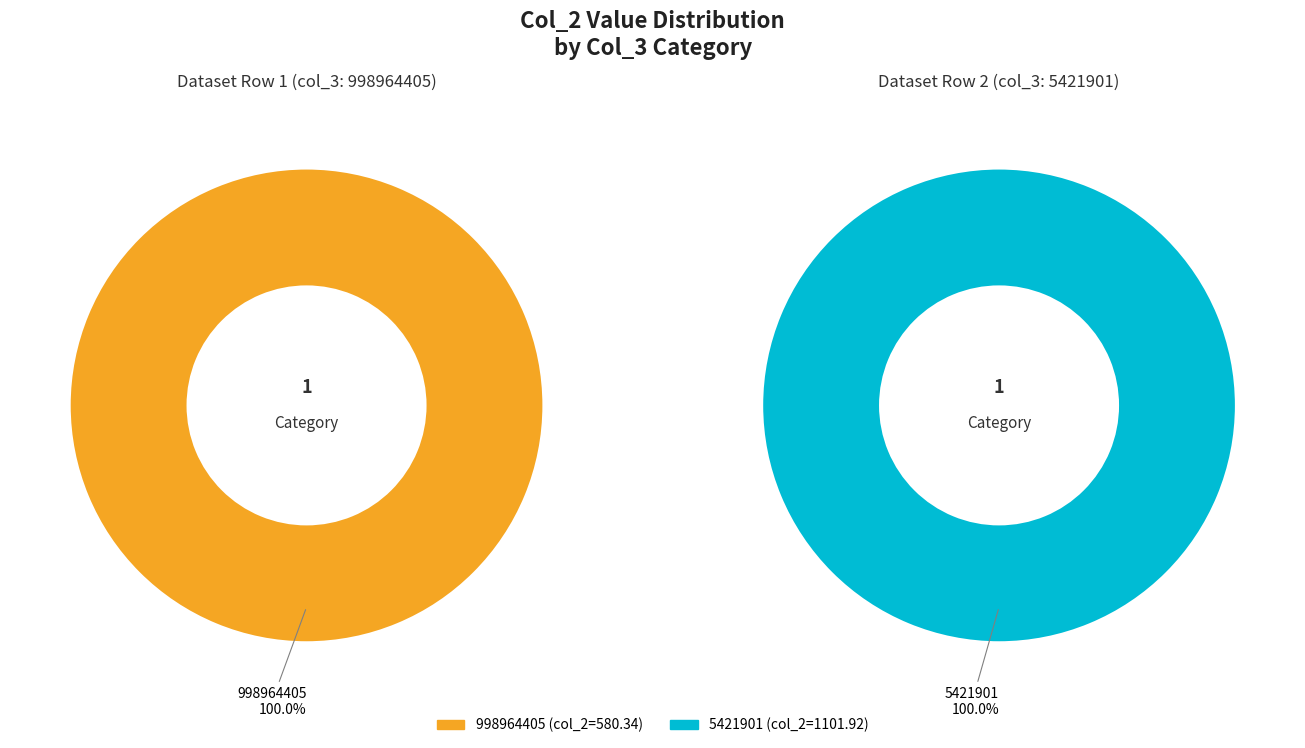

Does 998964405 represent more than half of the total?

No